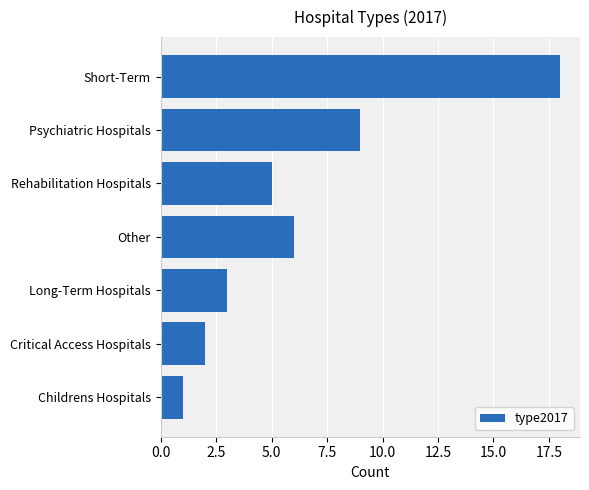

Rank the categories by value from highest to lowest.

Short-Term, Psychiatric Hospitals, Other, Rehabilitation Hospitals, Long-Term Hospitals, Critical Access Hospitals, Childrens Hospitals